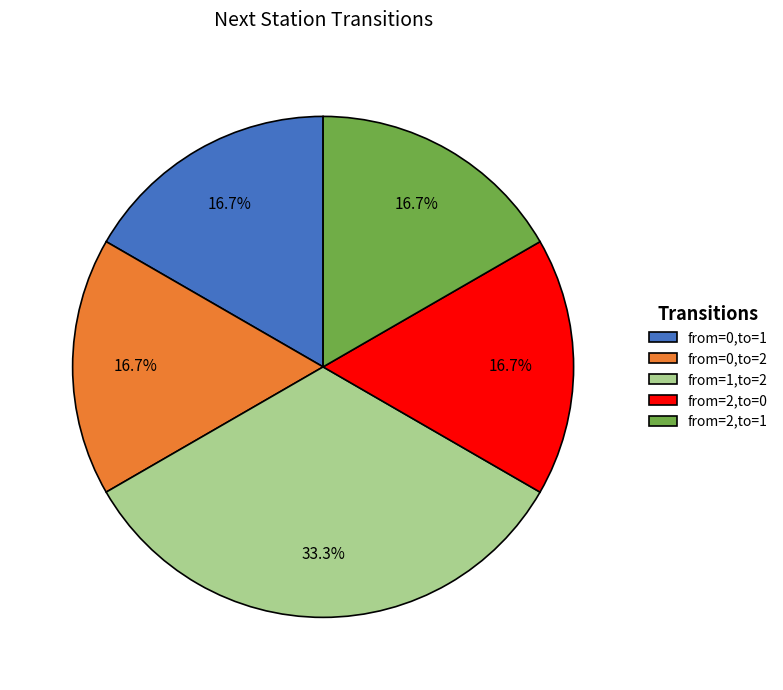

What percentage is NOT represented by from=2,to=0?

83.3%